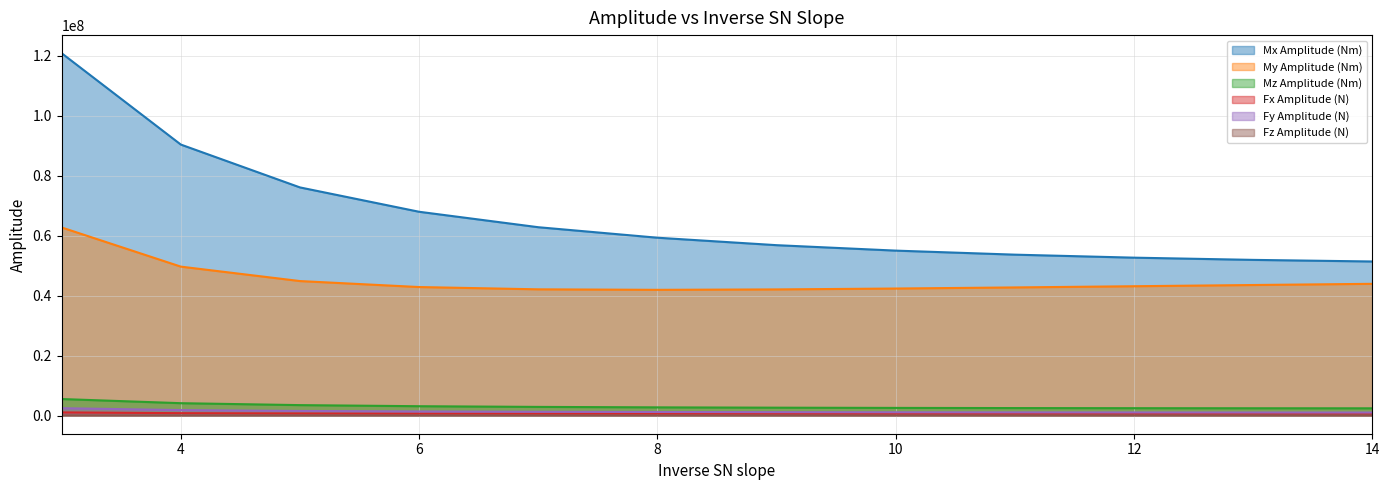

Reading left to right, list all the values displayed in this chart.

Mx Amplitude (Nm): 3=120802184.5	4=90357380.0	5=76070831.5	6=67952638.2	7=62802930.1	8=59303291.1	9=56817074.5	10=55001136.4	11=53654810.5	12=52652892.3	13=51912784.0	14=51377105.0
My Amplitude (Nm): 3=62718125.0	4=49664836.9	5=44850668.0	6=42858412.0	7=42094706.9	8=41928903.3	9=42067353.2	10=42360629.8	11=42728838.6	12=43128048.9	13=43533780.5	14=43932413.1
Mz Amplitude (Nm): 3=5522758.4	4=4140563.5	5=3494868.9	6=3130460.0	7=2901640.7	8=2748394.5	9=2641730.5	10=2565995.4	11=2511990.2	12=2473916.3	13=2447883.7	14=2431129.2
Fx Amplitude (N): 3=1070045.6	4=810566.1	5=717788.0	6=678473.7	7=661600.3	8=655595.4	9=655273.4	10=658040.6	11=662509.8	12=667904.5	13=673775.3	14=679854.1
Fy Amplitude (N): 3=2468262.2	4=1843463.3	5=1549637.9	6=1381940.7	7=1274840.4	8=1201329.3	9=1148359.1	10=1108895.7	11=1078830.8	12=1055613.7	13=1037581.5	14=1023604.0
Fz Amplitude (N): 3=57144.4	4=44073.0	5=39164.3	6=37041.5	7=36168.6	8=35936.1	9=36048.6	10=36345.9	11=36736.0	12=37165.8	13=37604.5	14=38034.9